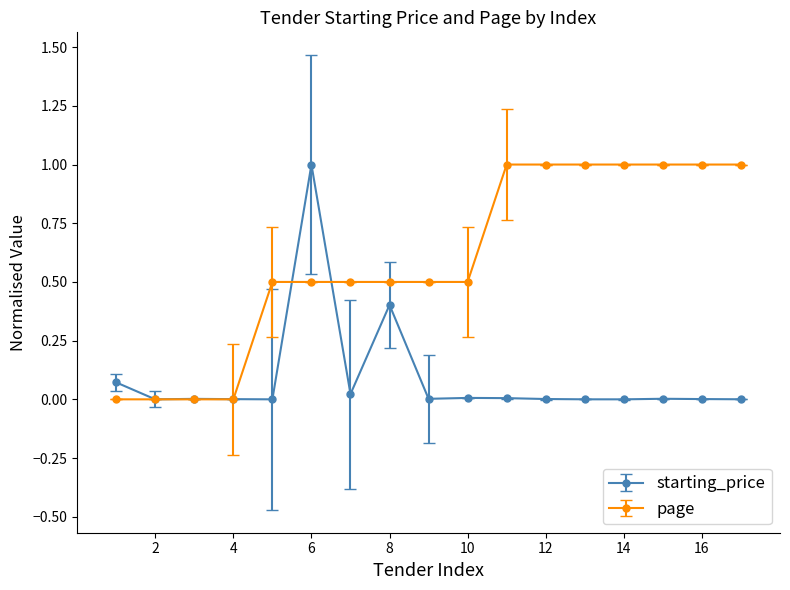

Rank the series by their average value, from highest to lowest.

page, starting_price